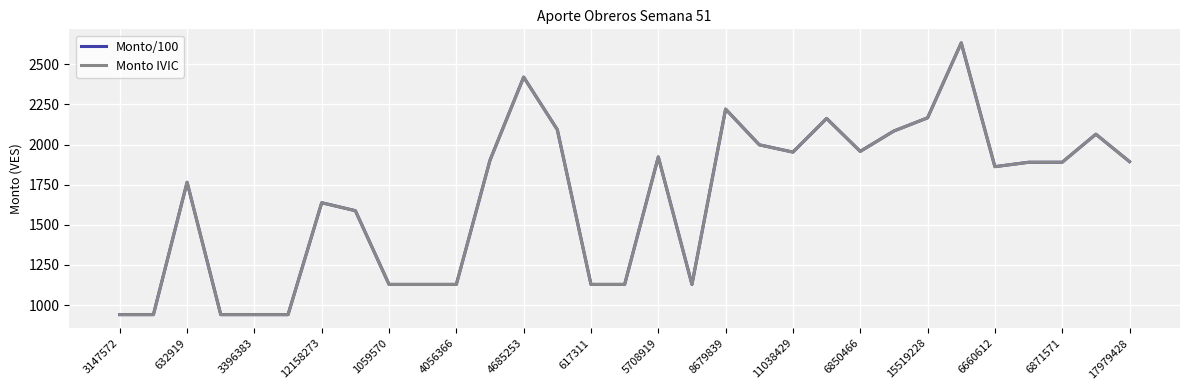

What is the average value of the Monto IVIC series?

1663.8